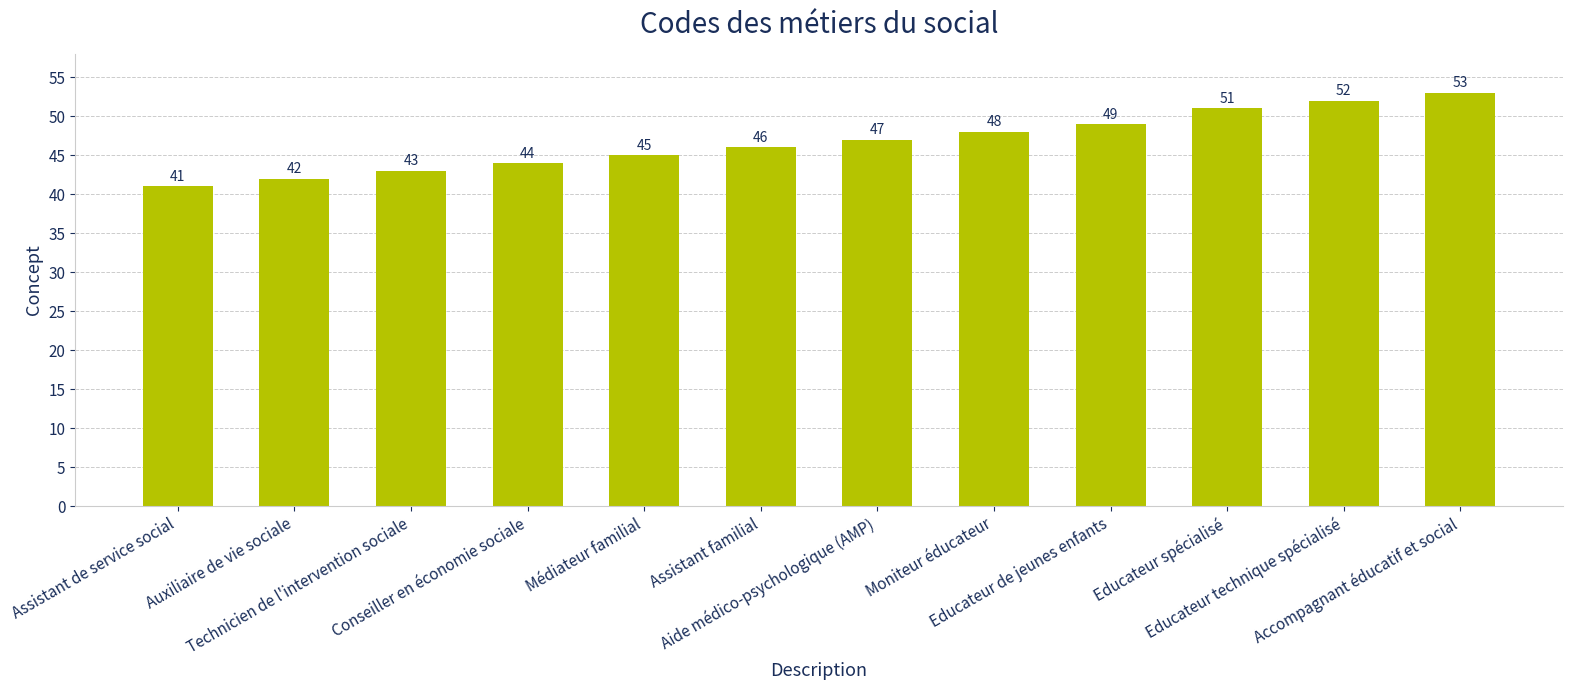

How many bars are there in total?

12